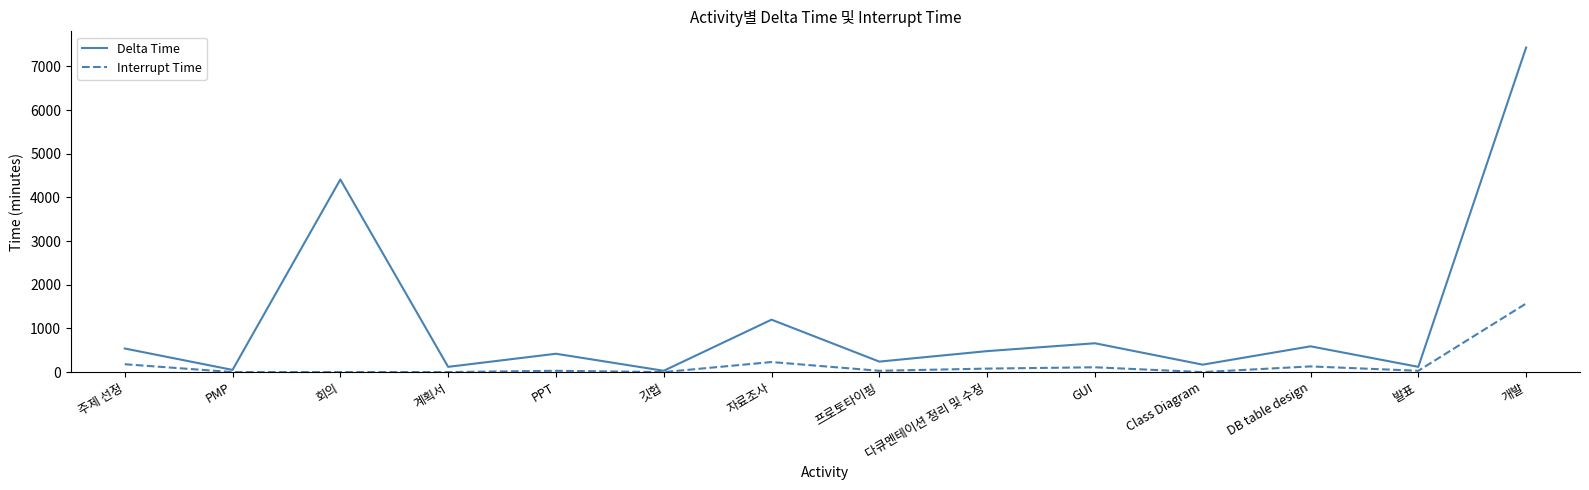

Rank the series by their maximum value, from highest to lowest.

Delta Time, Interrupt Time